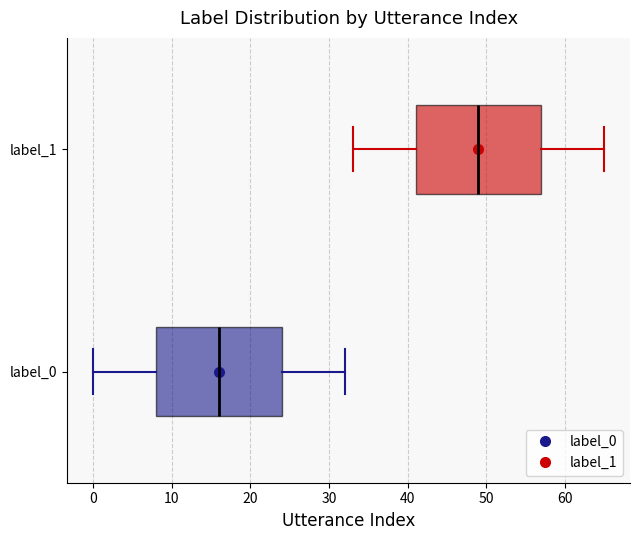

Reading bottom to top, transcribe this box plot: for each box, give where its median line is, the range the box spans, and where its two whiskers end, as read against the x-axis. The values are not printed on the chart, so give them approximately, as read against the axis.

label_0: median 16, box 8 to 24, whiskers 0 to 32
label_1: median 49, box 41 to 57, whiskers 33 to 65